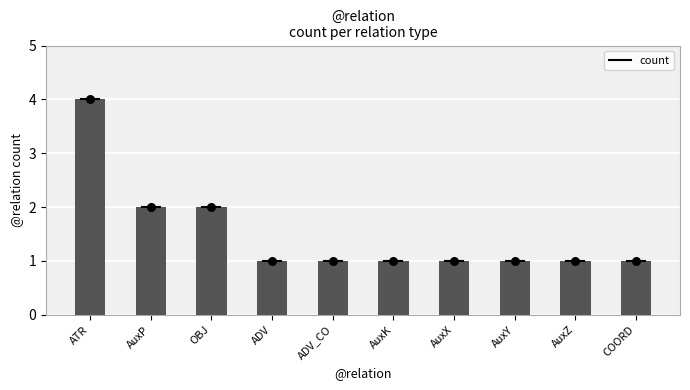

Which has a higher value, AuxZ or AuxK?

AuxZ